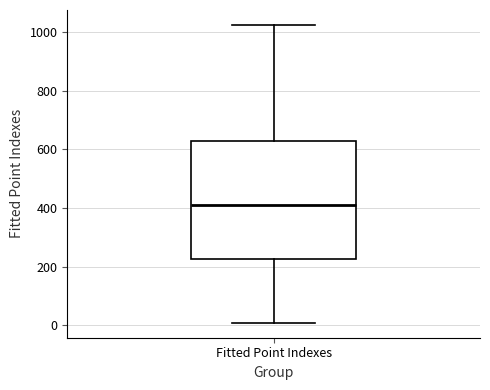

Where does the median line of the box for Fitted Point Indexes sit on the y-axis? The values are not printed on the chart, so give them approximately, as read against the axis.

420